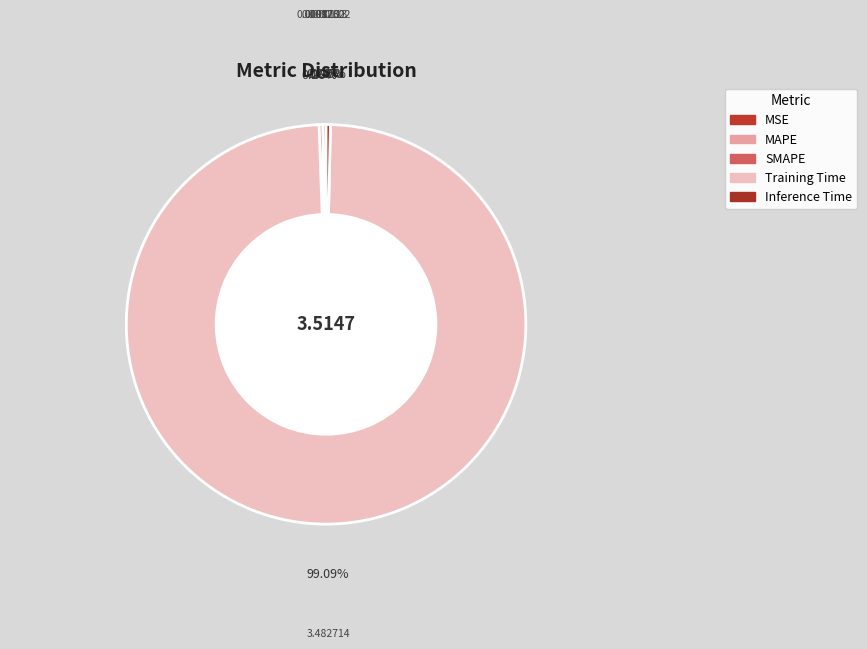

Is there a majority slice in this chart?

Yes